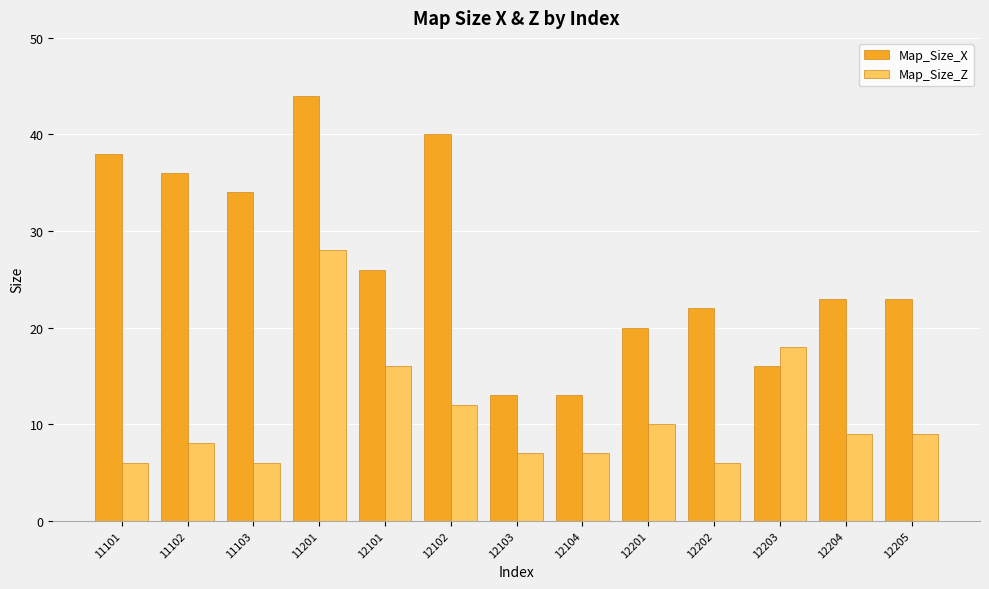

What are all the series names shown in the legend?

Map_Size_X, Map_Size_Z